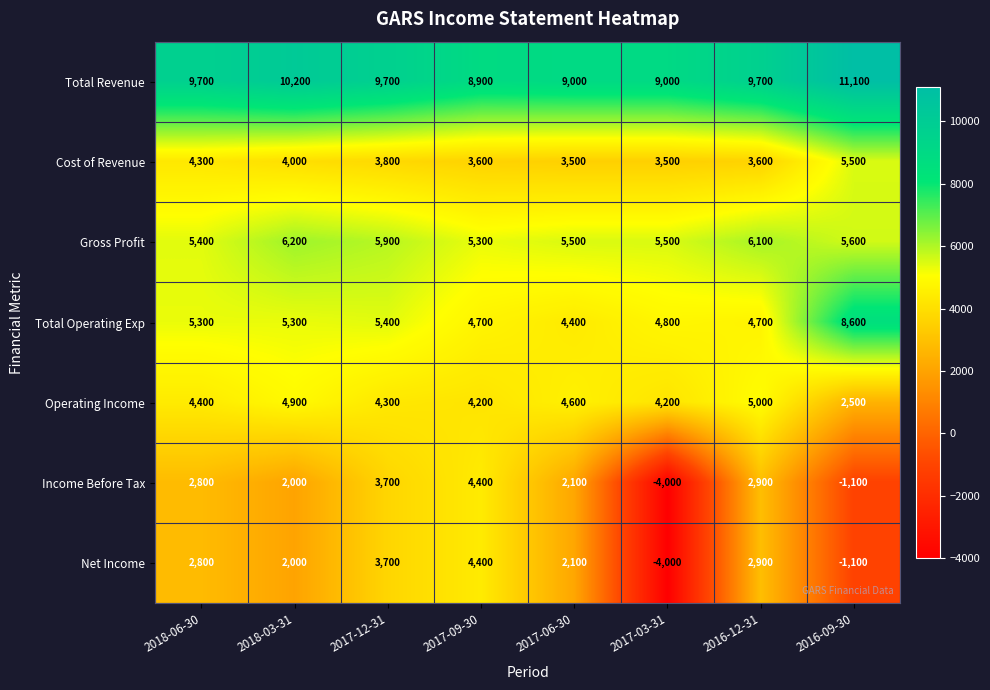

What is the approximate value of Operating Income at 2016-09-30?

2500